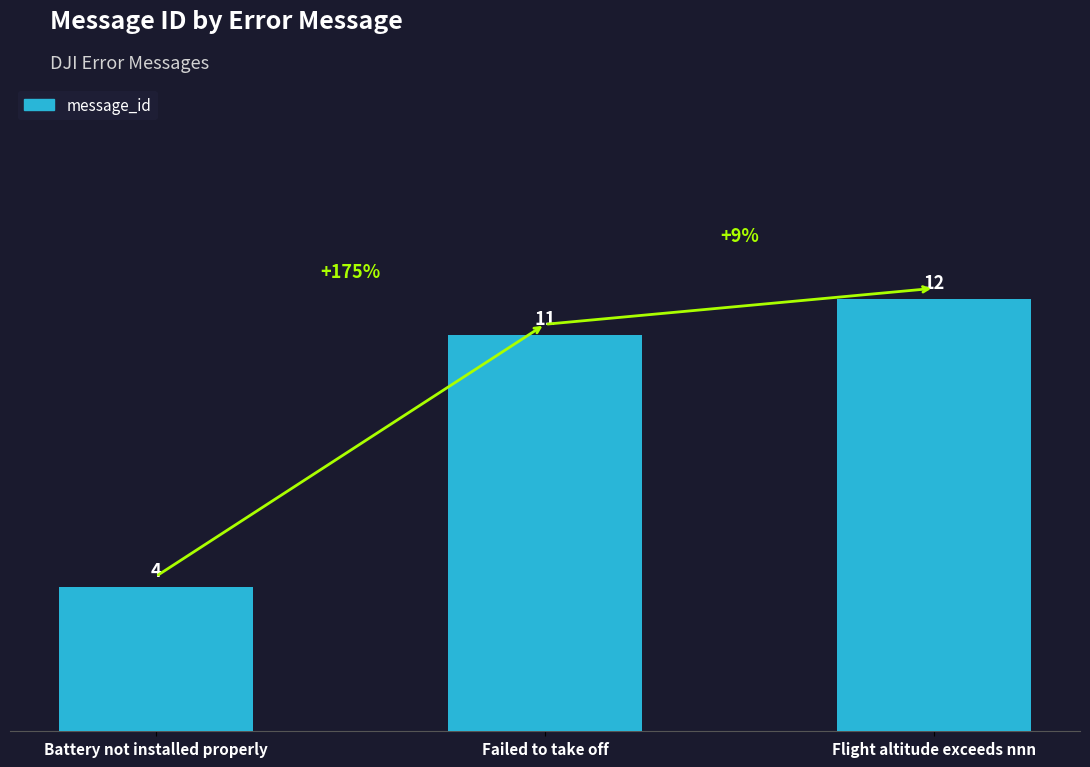

Reading left to right, what are all the values shown in this chart?

4	11	12